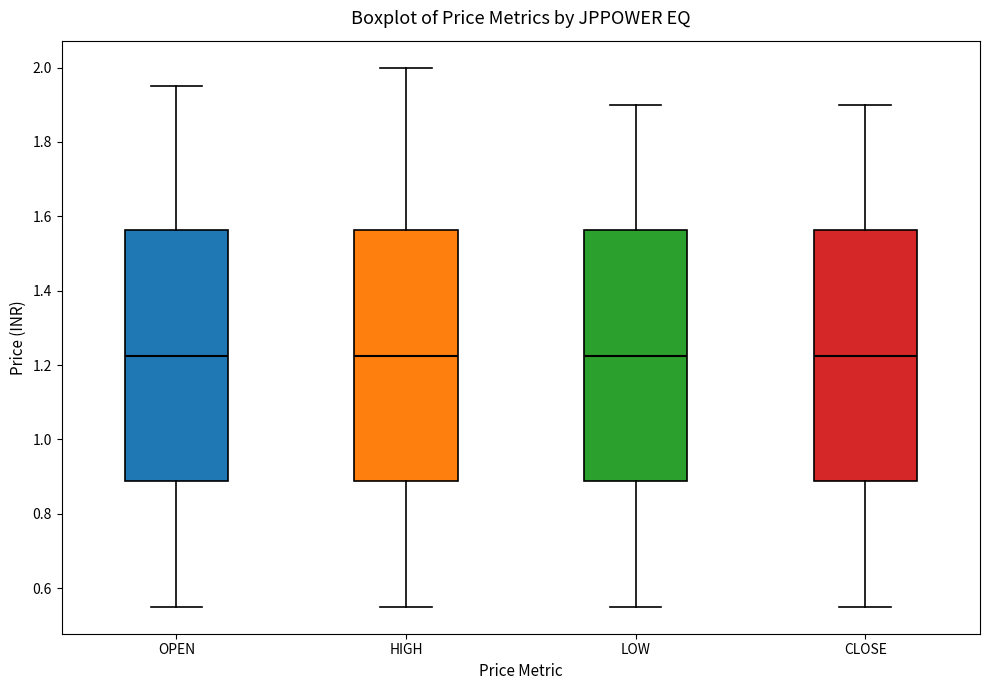

Reading left to right, transcribe this box plot: for each box, give where its median line is, the range the box spans, and where its two whiskers end, as read against the y-axis. The values are not printed on the chart, so give them approximately, as read against the axis.

OPEN: median 1.22, box 0.88 to 1.56, whiskers 0.56 to 1.96
HIGH: median 1.22, box 0.88 to 1.56, whiskers 0.56 to 2.00
LOW: median 1.22, box 0.88 to 1.56, whiskers 0.56 to 1.90
CLOSE: median 1.22, box 0.88 to 1.56, whiskers 0.56 to 1.90